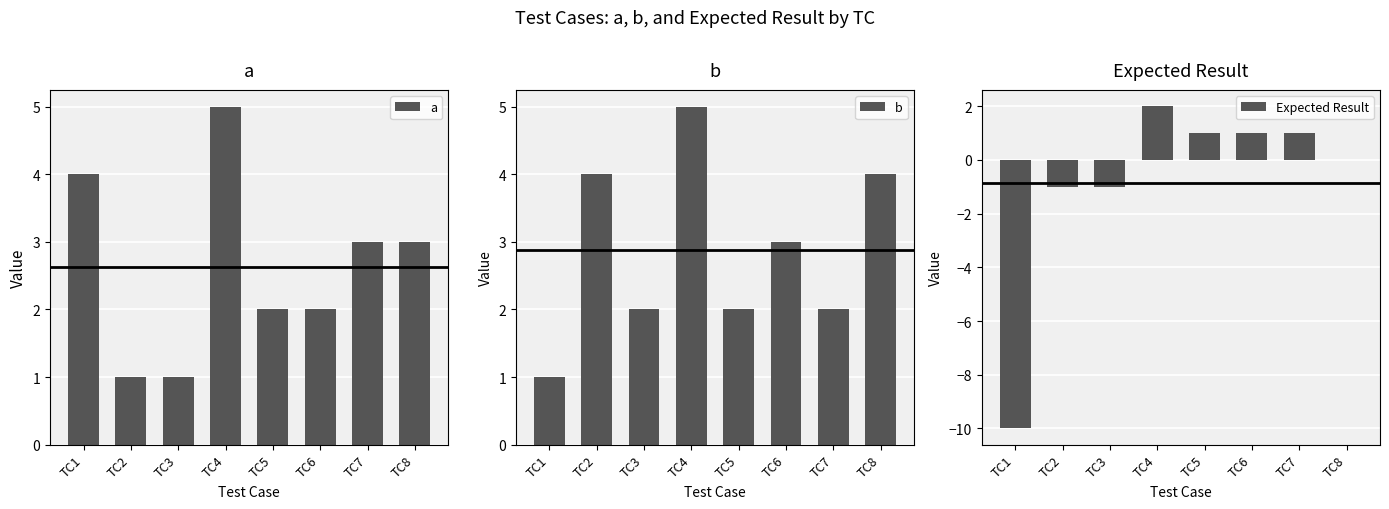

Where is b nearest to the value 3?

TC6